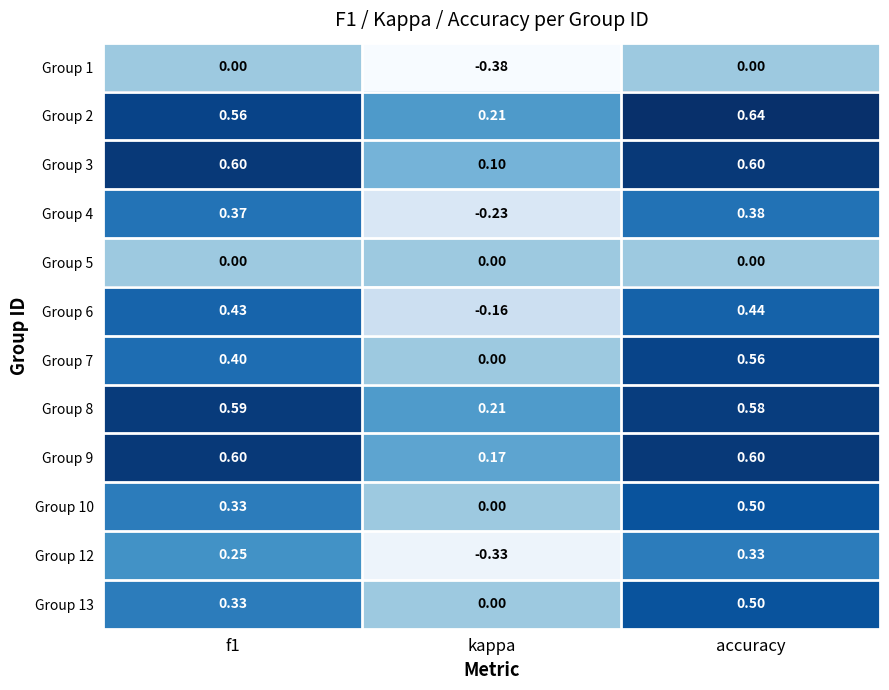

Where is Group 8 nearest to the value 0?

kappa